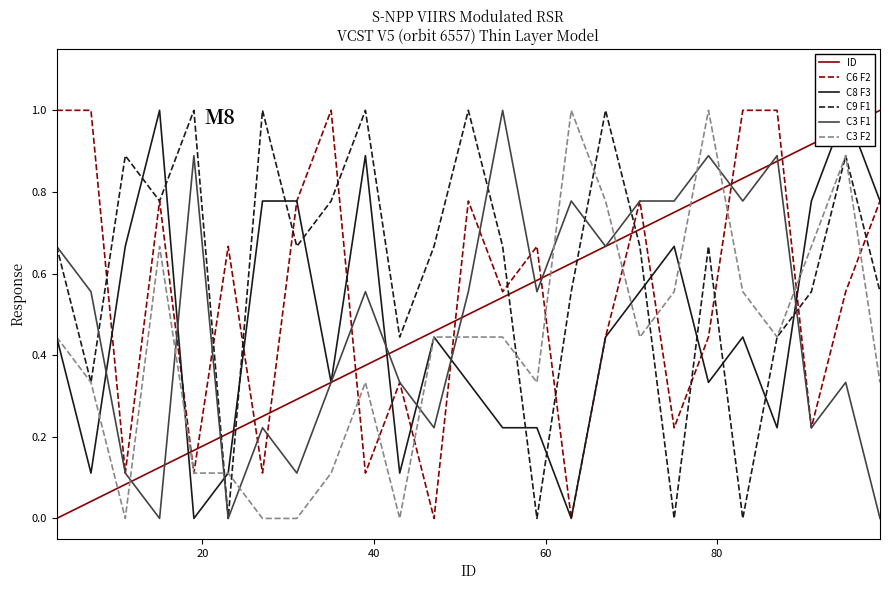

True or false: C3 F2 and ID cross at least once.

True